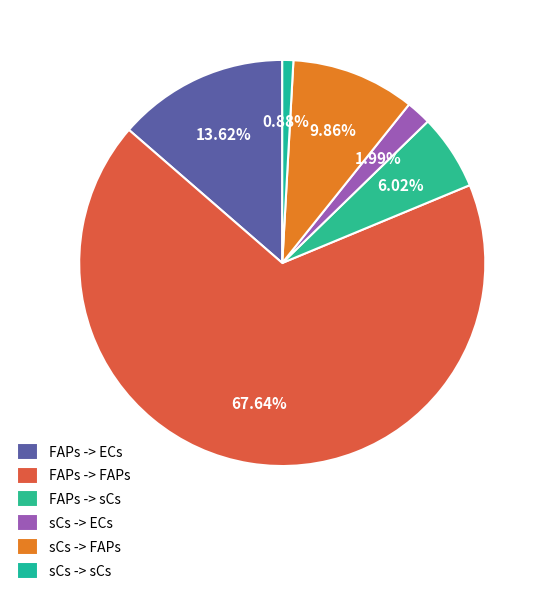

Which category has the smallest portion of the pie?

sCs -> sCs